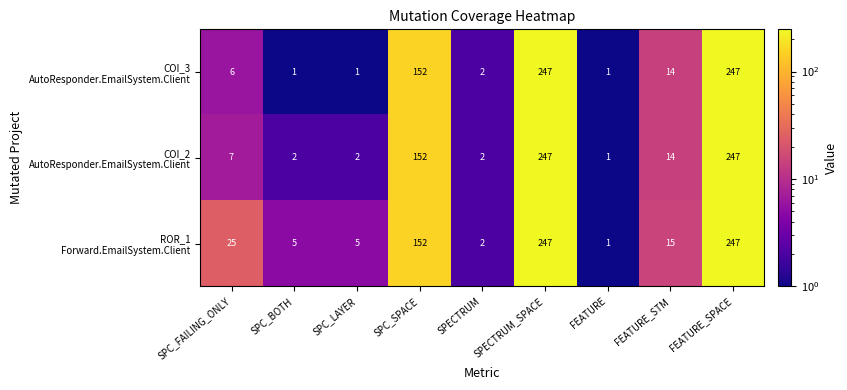

At how many categories does at least one series exceed 78?

3